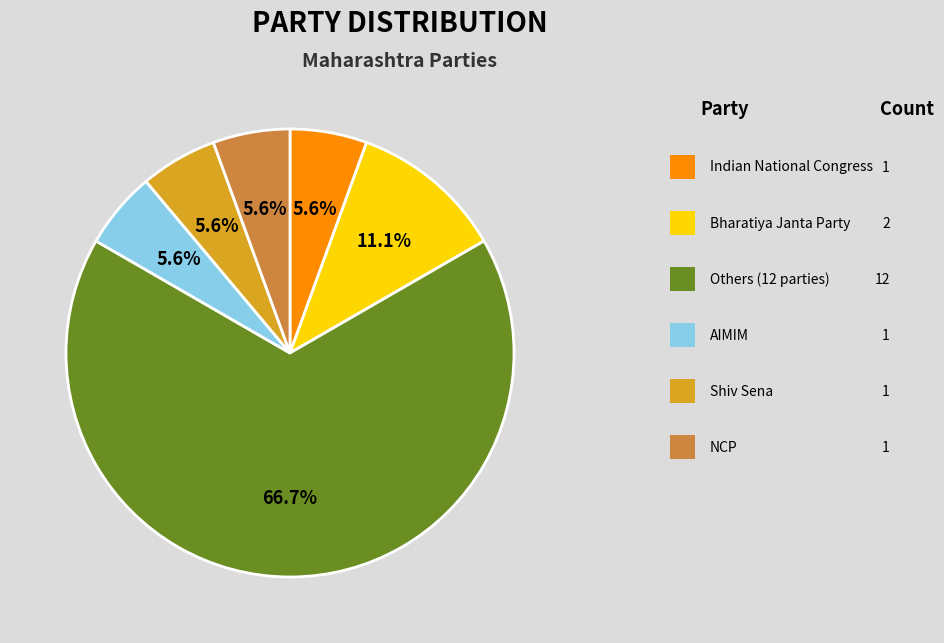

Is there a majority slice in this chart?

Yes